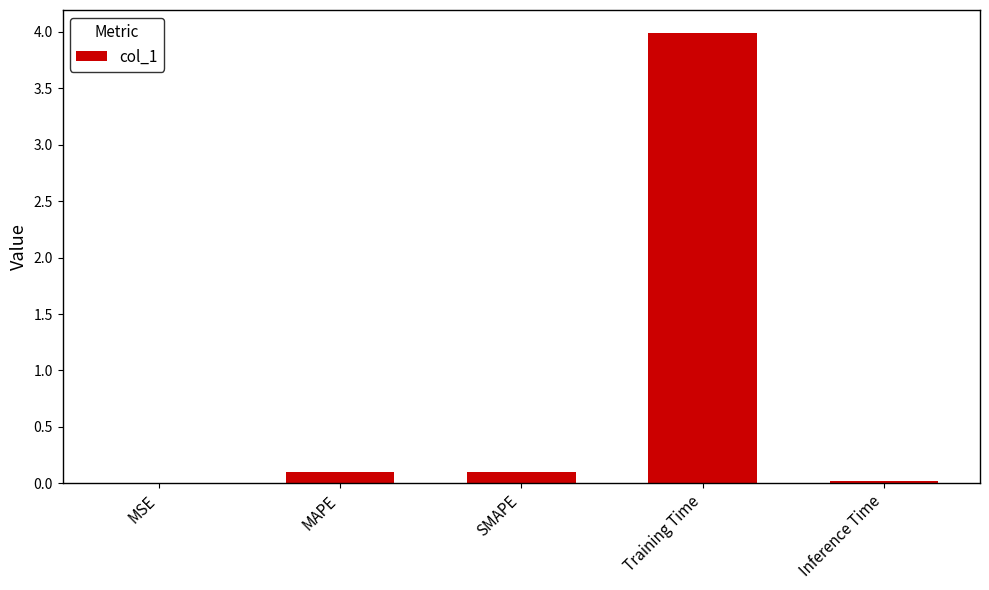

True or false: the data shows 0.1 at MAPE.

True